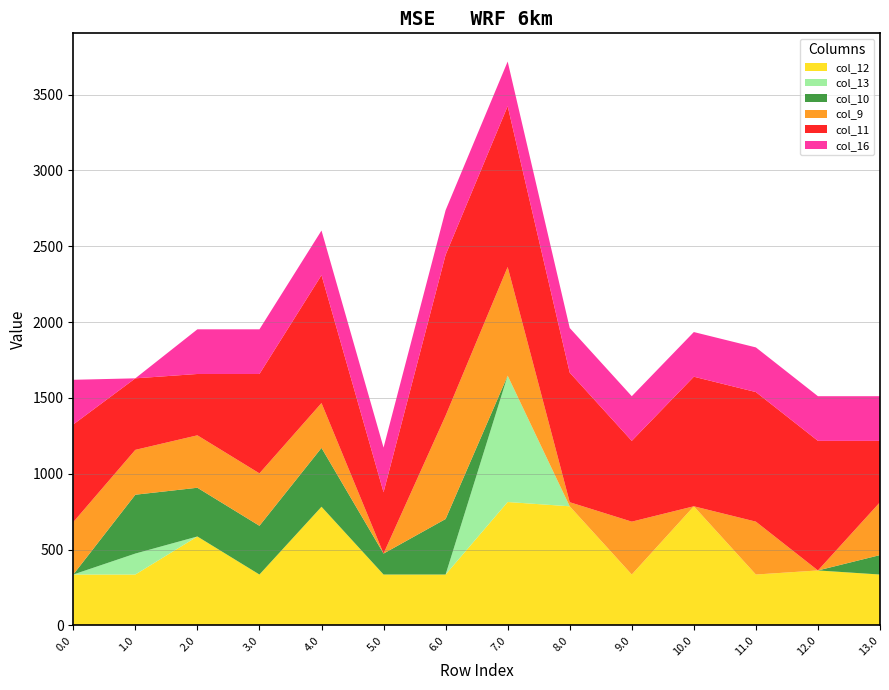

Reading left to right, transcribe all the data shown in this chart.

col_12: 335.2	335.2	586.1	335.2	782.2	335.2	335.2	813.5	785.2	335.2	785.2	335.2	362.1	335.2
col_13: 0.0	138.2	0.0	0.0	0.0	0.0	0.0	833.1	0.0	0.0	0.0	0.0	0.0	0.0
col_10: 0.0	388.1	321.4	321.4	388.1	138.2	366.1	0.0	0.0	0.0	0.0	0.0	0.0	128.2
col_9: 345.7	295.9	345.7	345.7	295.9	0.0	681.7	716.9	26.9	348.7	0.0	348.7	0.0	348.7
col_11: 644.0	471.7	404.5	655.4	843.0	404.5	1060.3	1060.3	854.5	532.7	854.5	854.5	854.5	404.5
col_16: 294.5	0.0	294.5	294.5	294.5	294.5	294.5	294.5	294.5	294.5	294.5	294.5	294.5	294.5